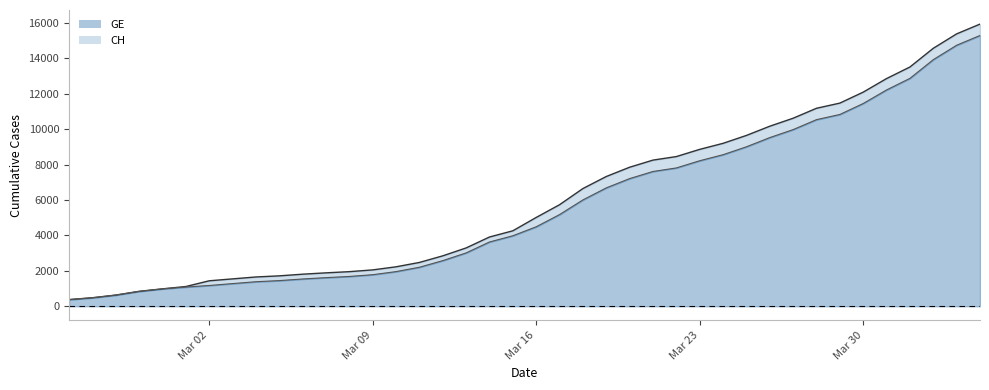

How many lines are shown in the chart?

2